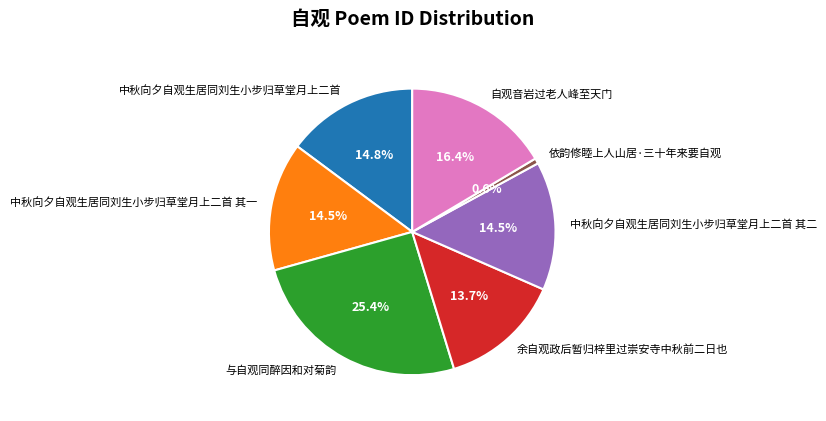

Which has a higher value, 依韵修睦上人山居·三十年来要自观 or 自观音岩过老人峰至天门?

自观音岩过老人峰至天门